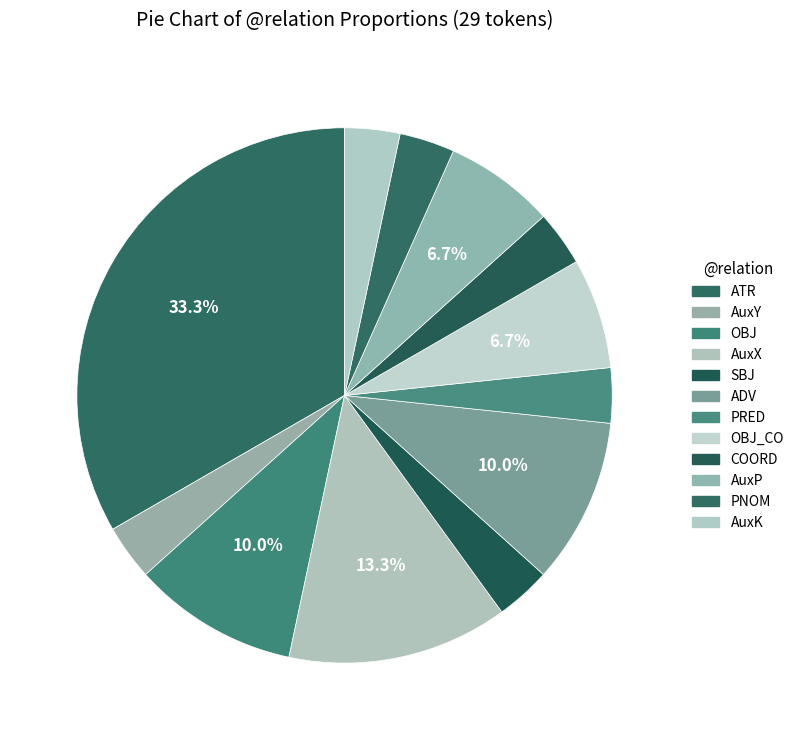

How many slices are in this pie chart?

12